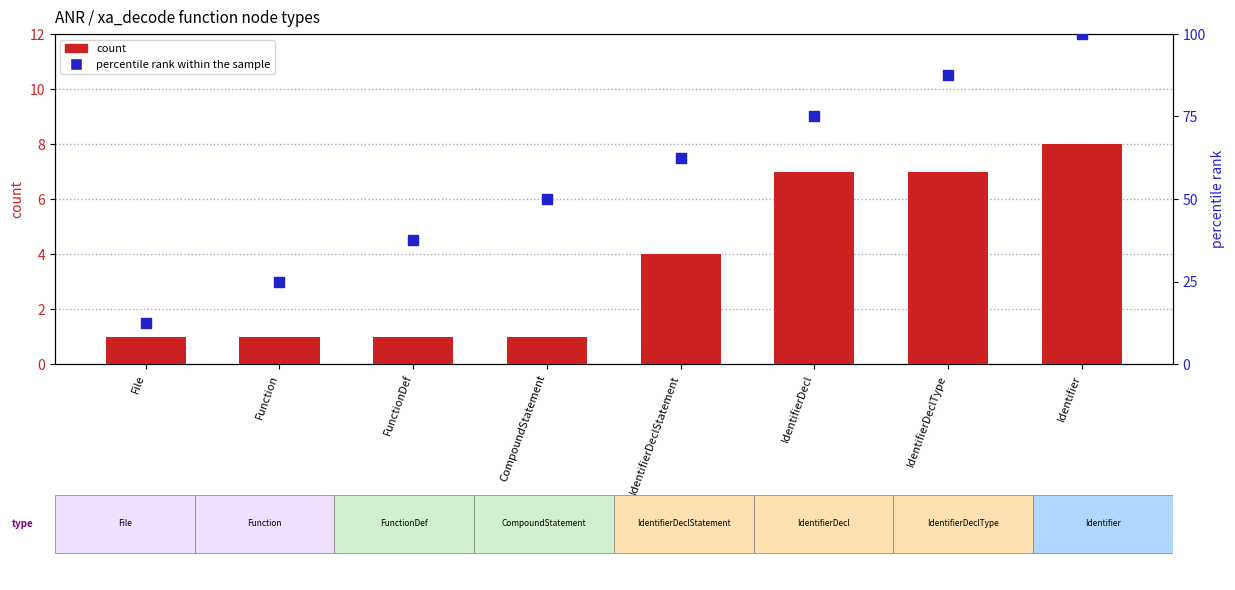

Which series has the largest Y range (max minus min)?

percentile rank within the sample